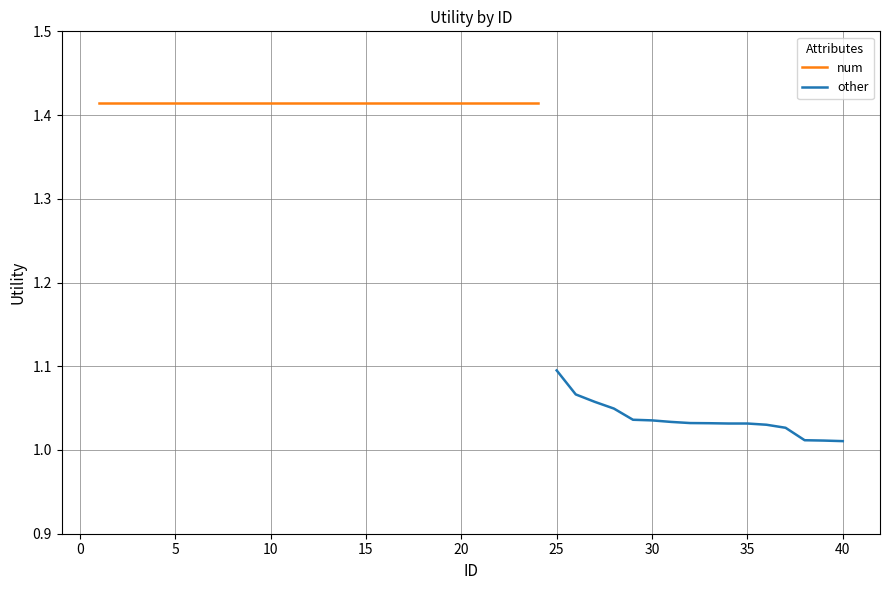

True or false: the data has more than 0 interior local peaks.

False